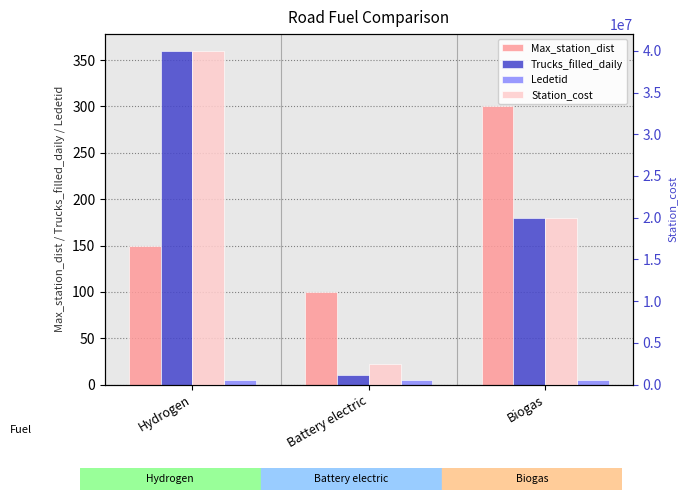

What is the lowest value of the Max_station_dist series?

100